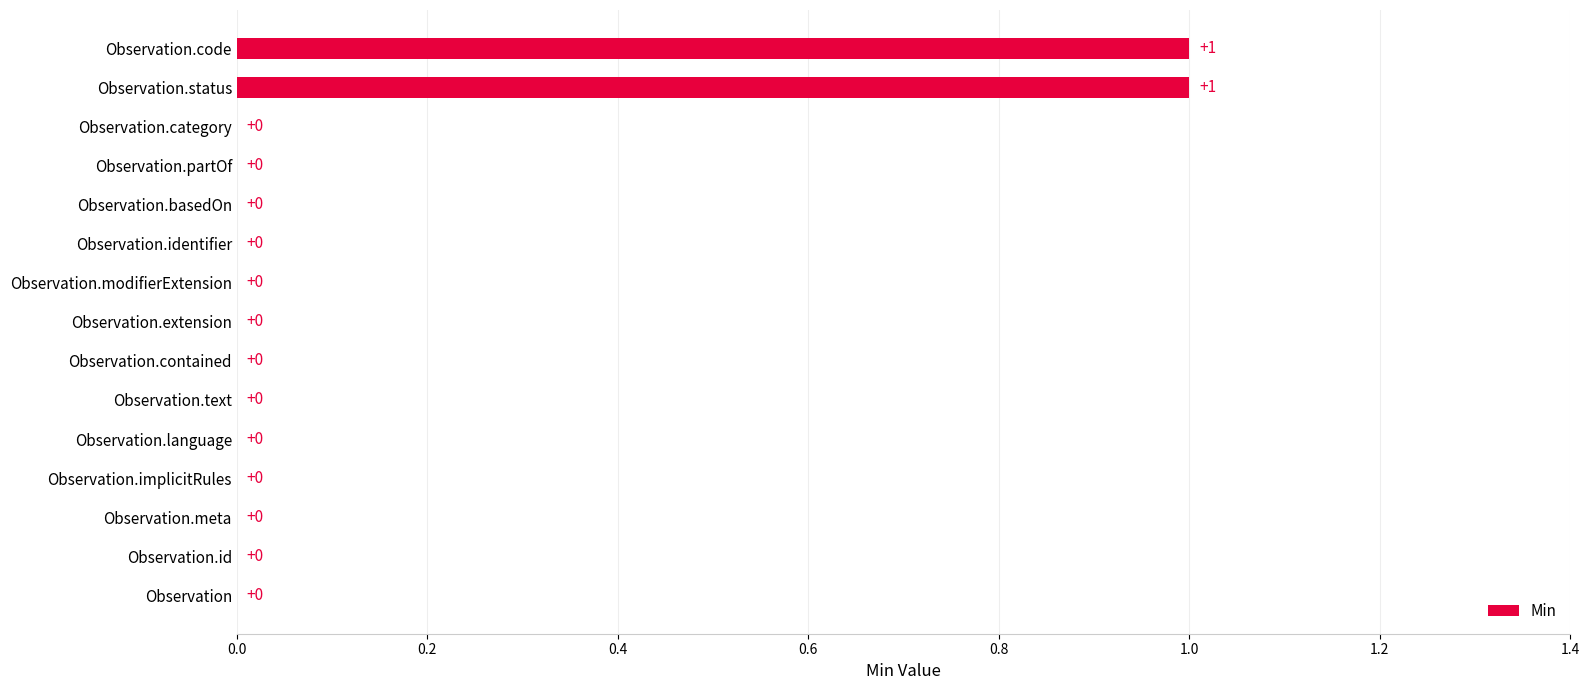

Which has a higher value, Observation.category or Observation.code?

Observation.code